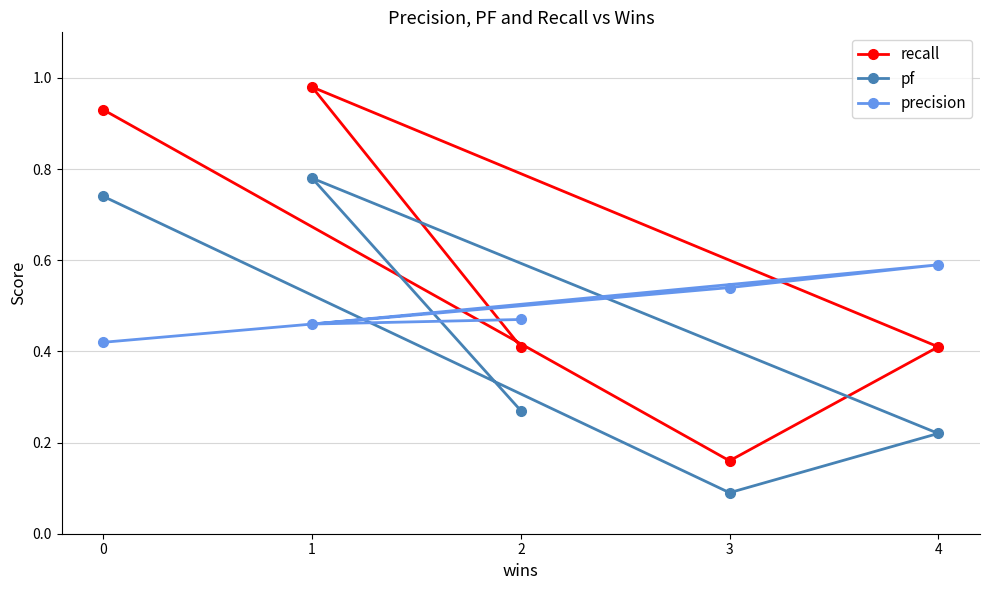

Rank the series at 0 from lowest to highest value.

precision, pf, recall